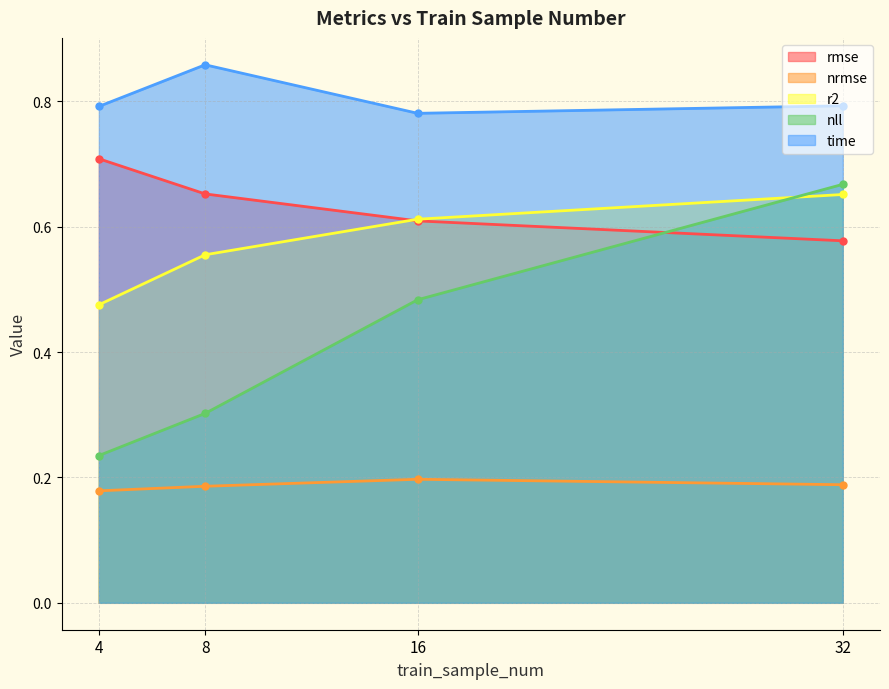

What is the minimum value for time?

0.8